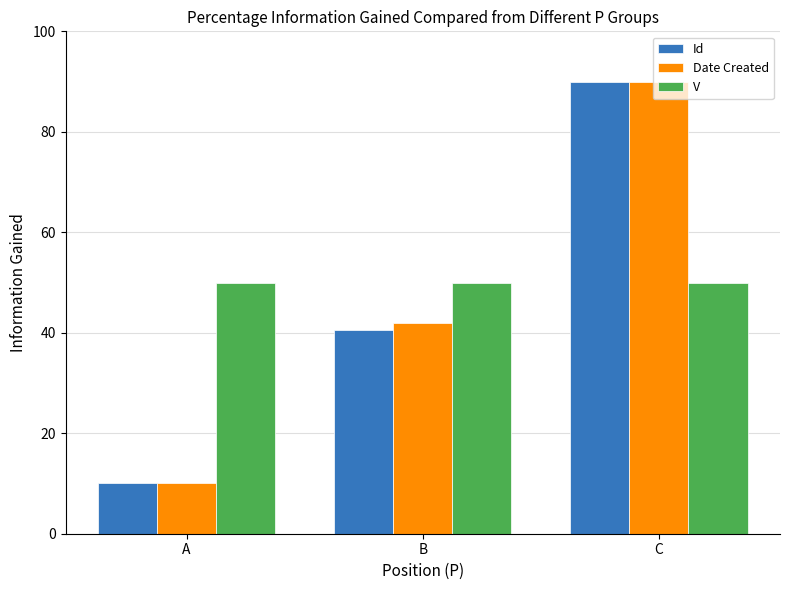

Reading right to left, list all the values displayed in this chart.

Id: 90.0	40.6	10.0
Date Created: 90.0	42.0	10.0
V: 50.0	50.0	50.0